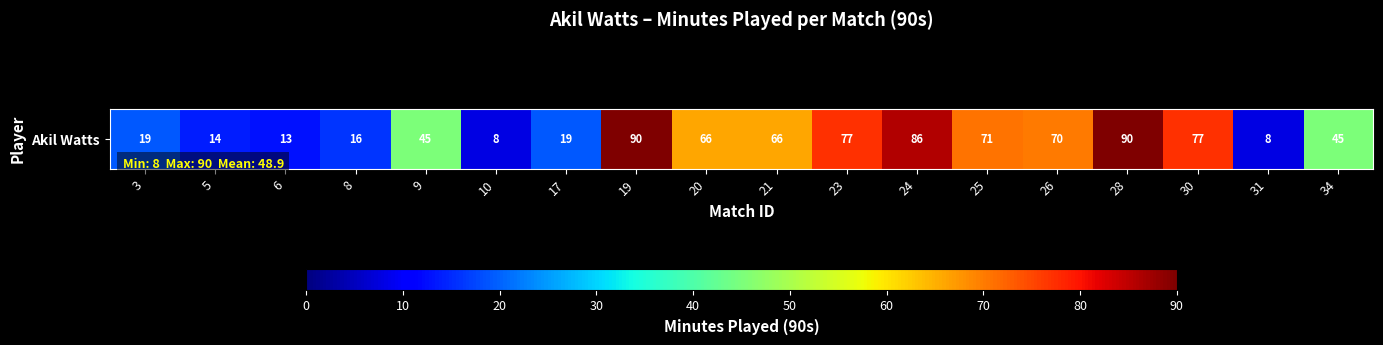

What is the difference between the values at 5 and 21?

52